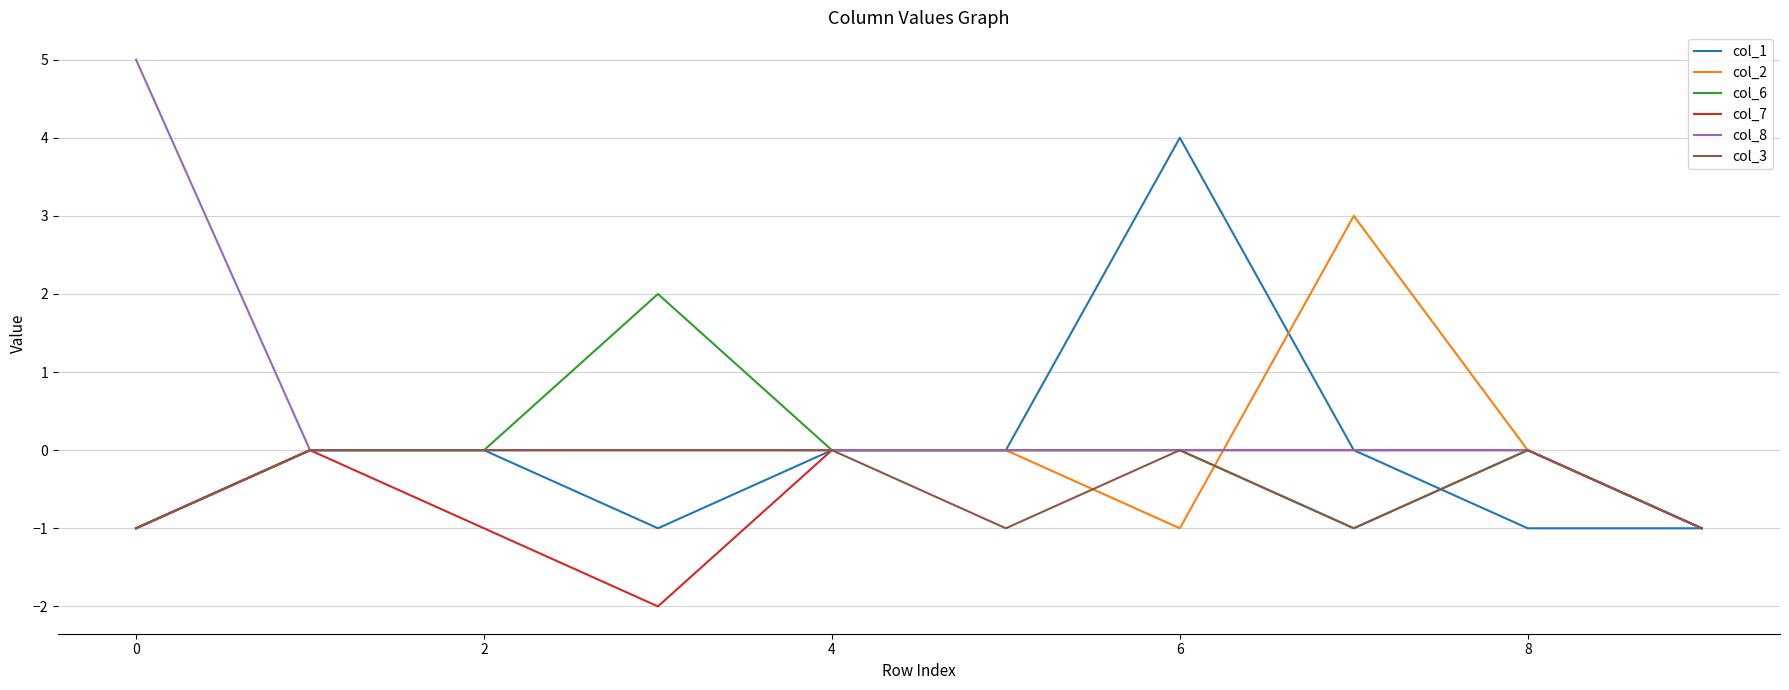

What is the maximum value for col_8?

5